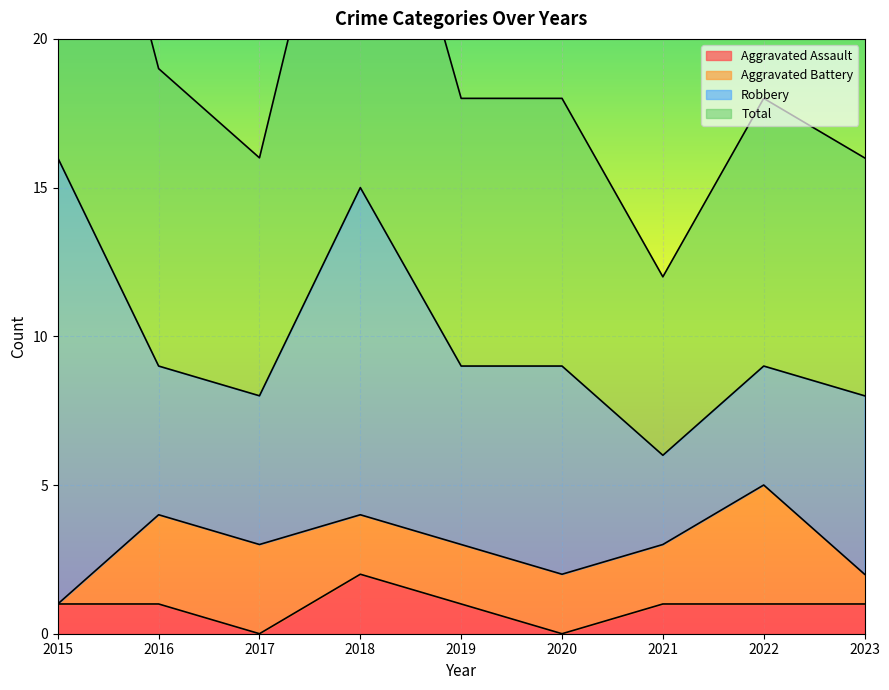

At how many categories does at least one series exceed 6?

9